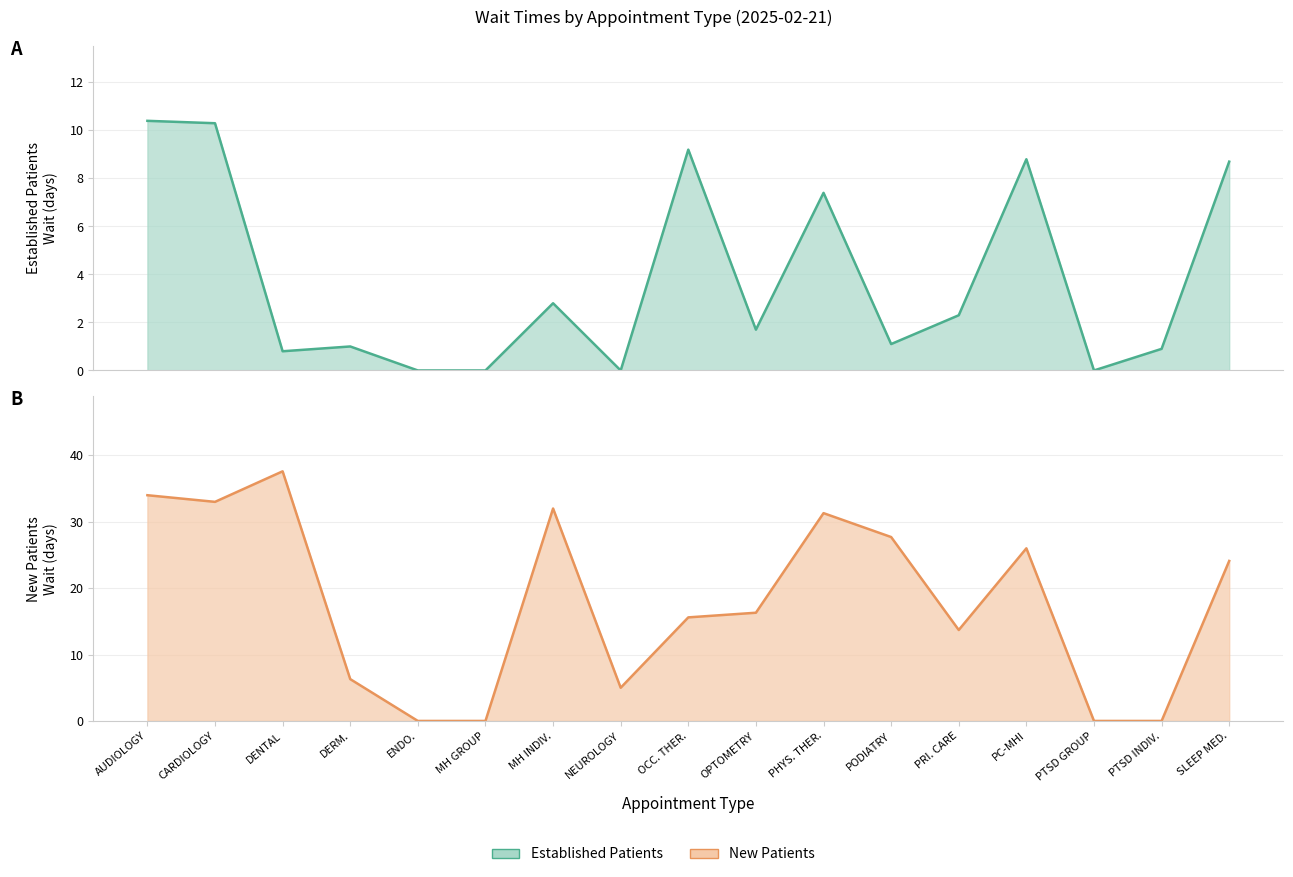

How many intersections are there between EstablishedPatients and NewPatients?

1